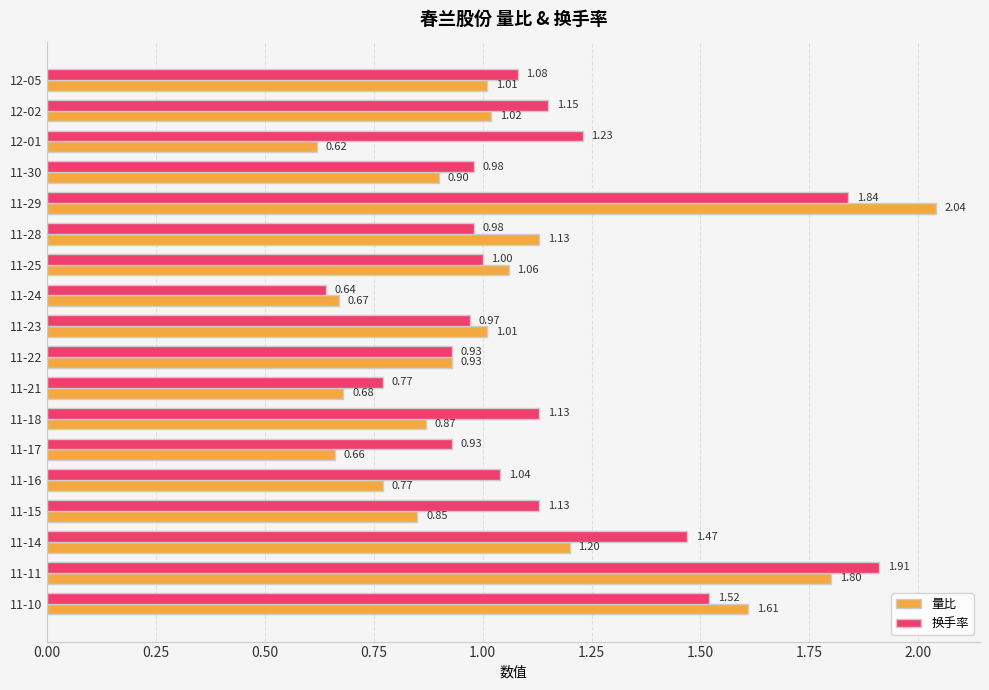

Which series has the largest total across all categories?

换手率